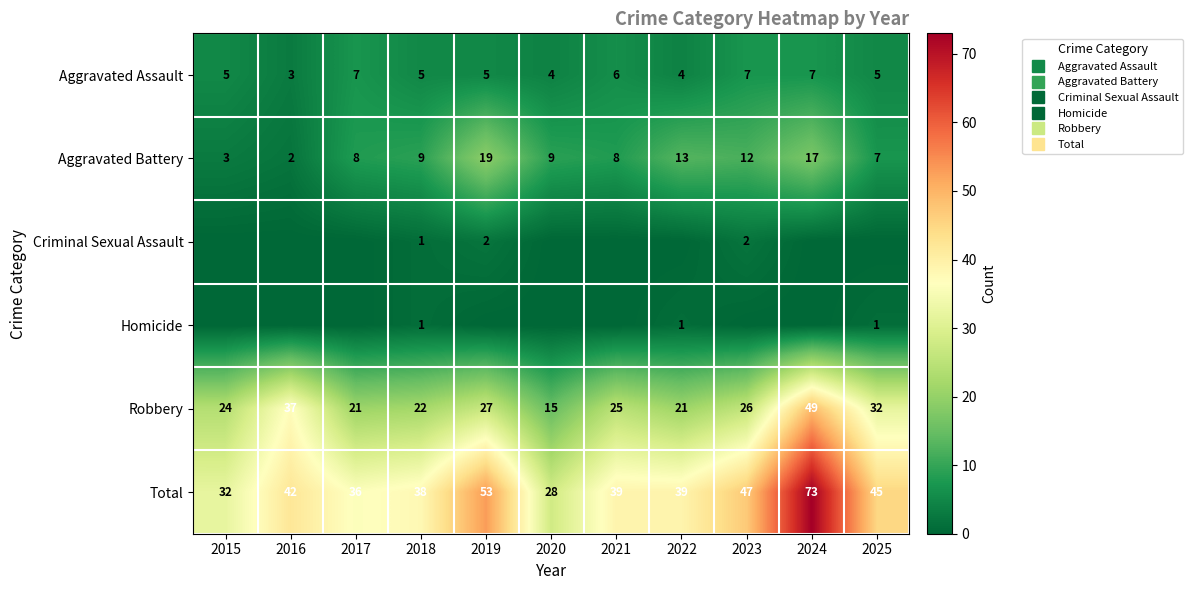

What is the spread (max minus min) of values at 2022?

39